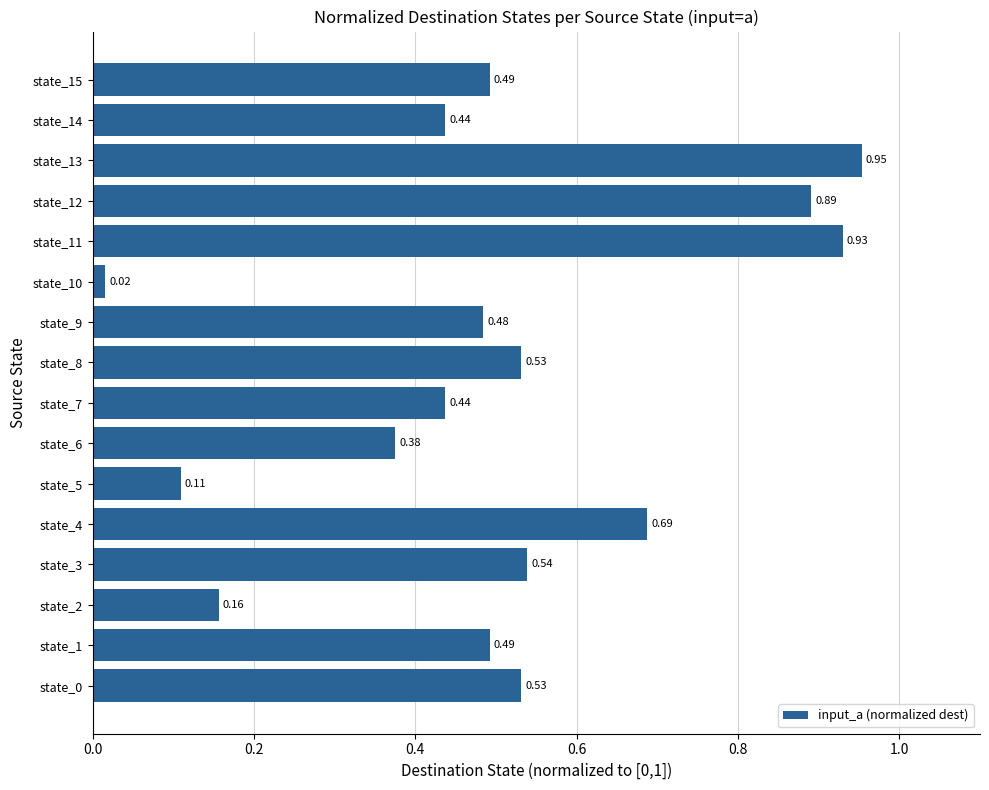

How many data points does each series have?

16